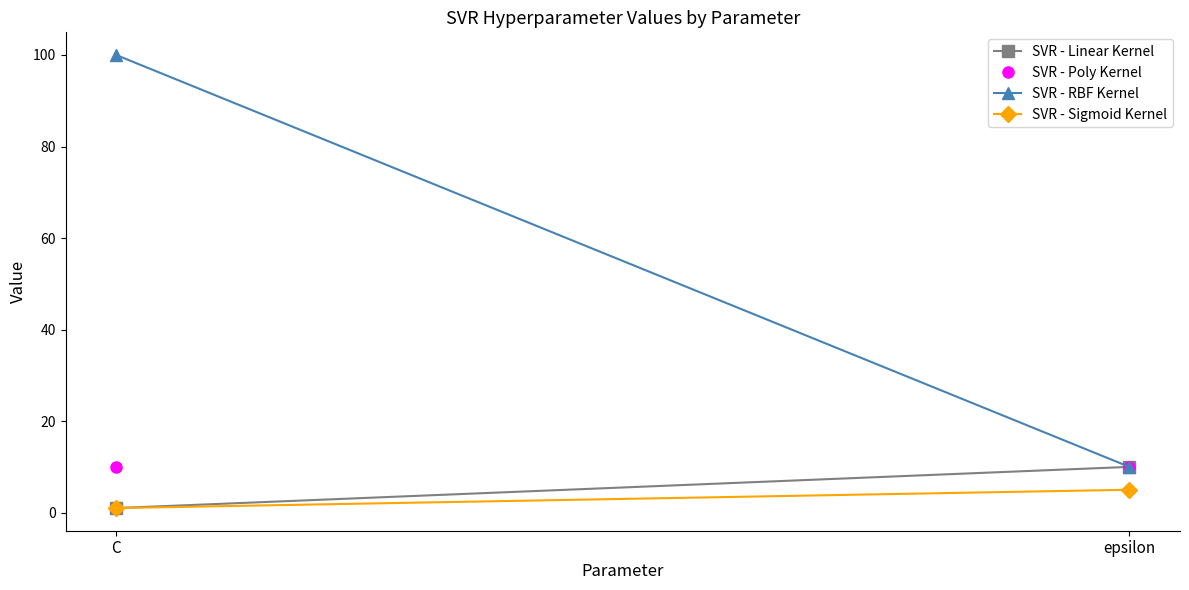

List the series in order of their peak value, highest first.

SVR - RBF Kernel, SVR - Linear Kernel, SVR - Poly Kernel, SVR - Sigmoid Kernel